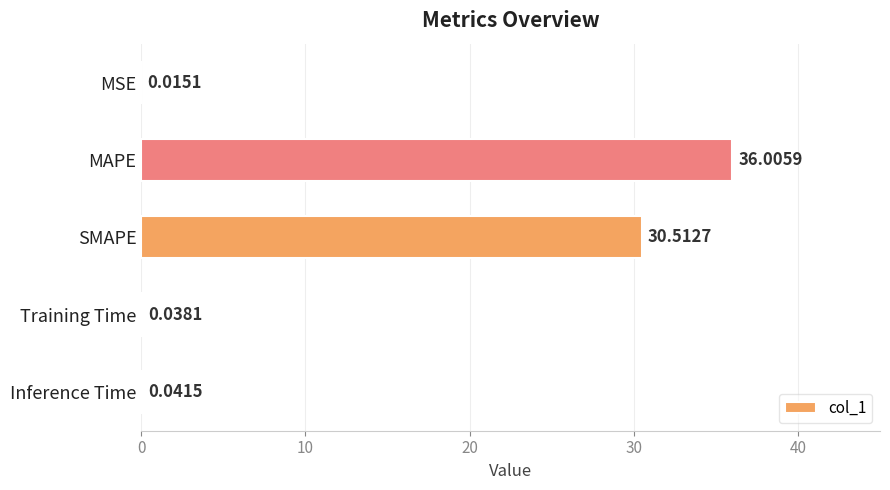

What is the sum of the values at MSE and SMAPE?

30.5